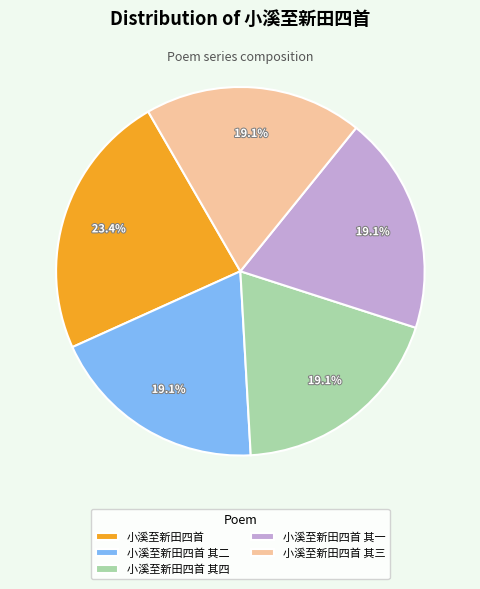

To the nearest percent, what is the average slice percentage?

20%